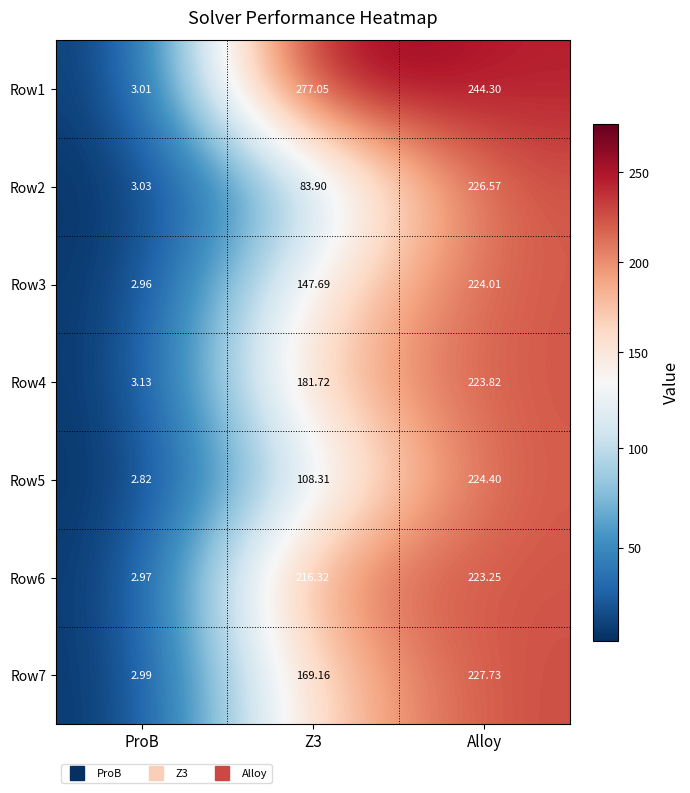

Which category has the lowest value across all series?

ProB